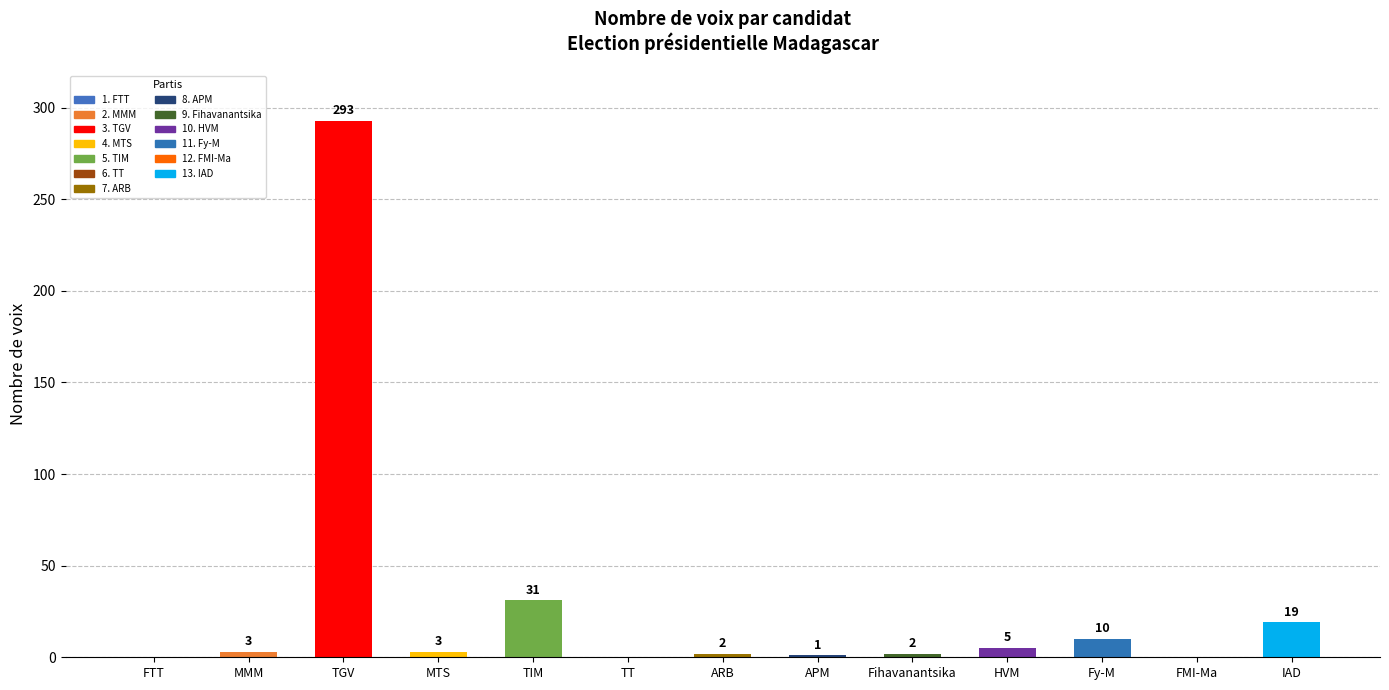

Reading left to right, transcribe all the data shown in this chart.

0	3	293	3	31	0	2	1	2	5	10	0	19